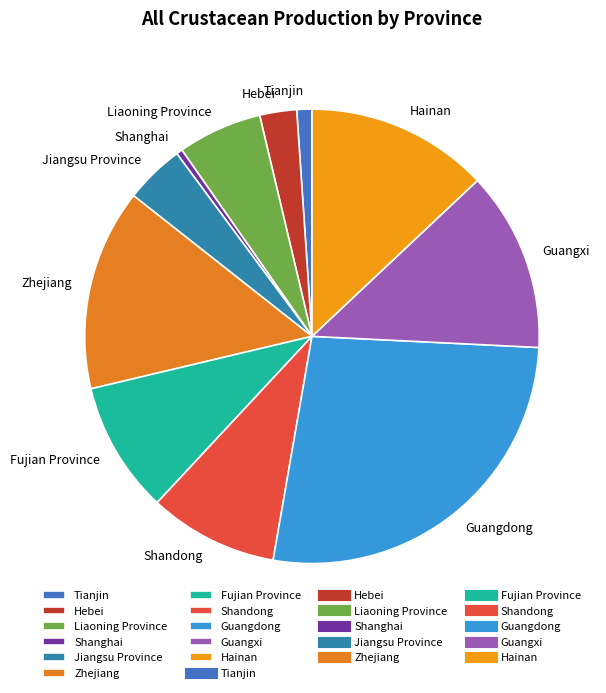

Between Guangdong and Jiangsu Province, which is larger?

Guangdong